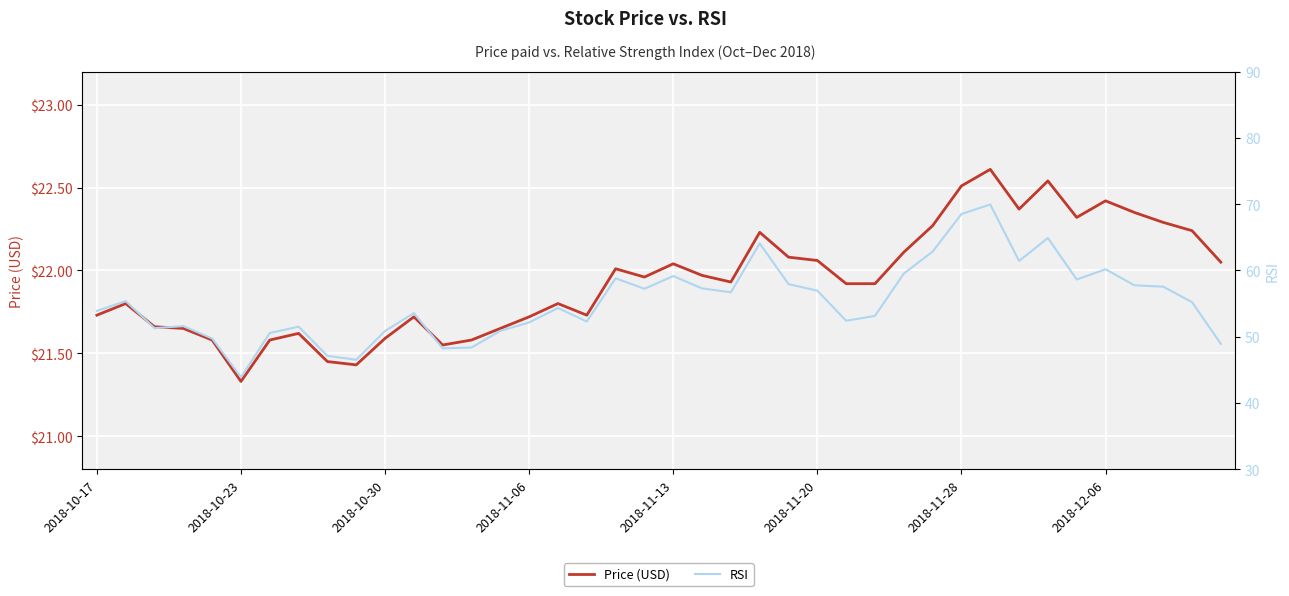

True or false: Price (USD) and RSI cross at least once.

False